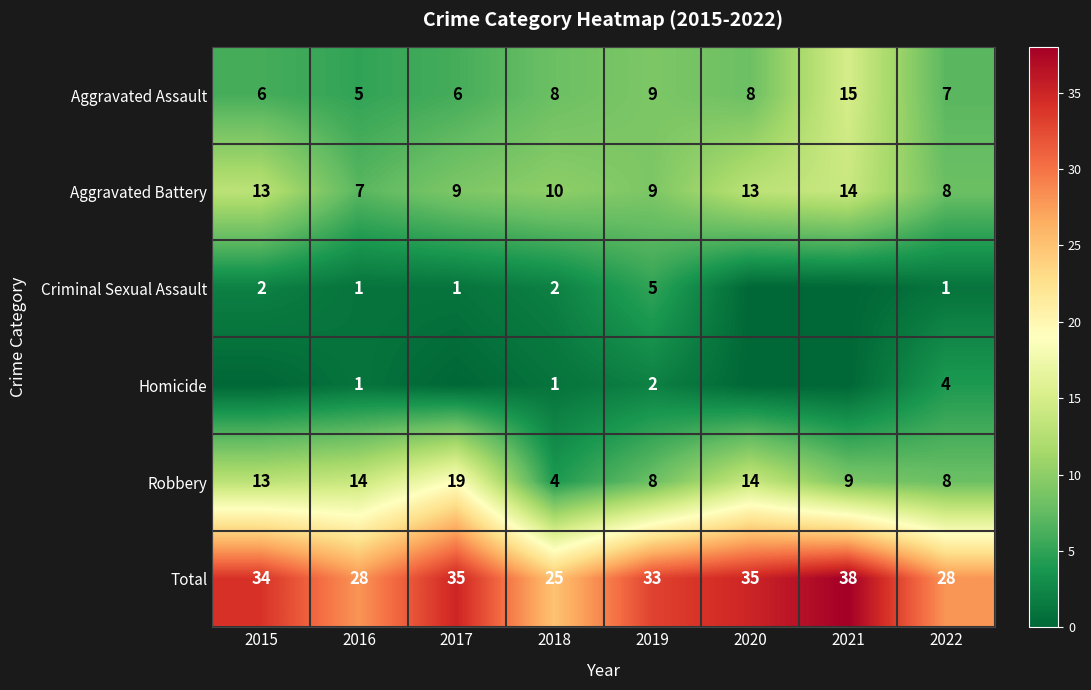

Where is Aggravated Assault nearest to the value 10?

2019